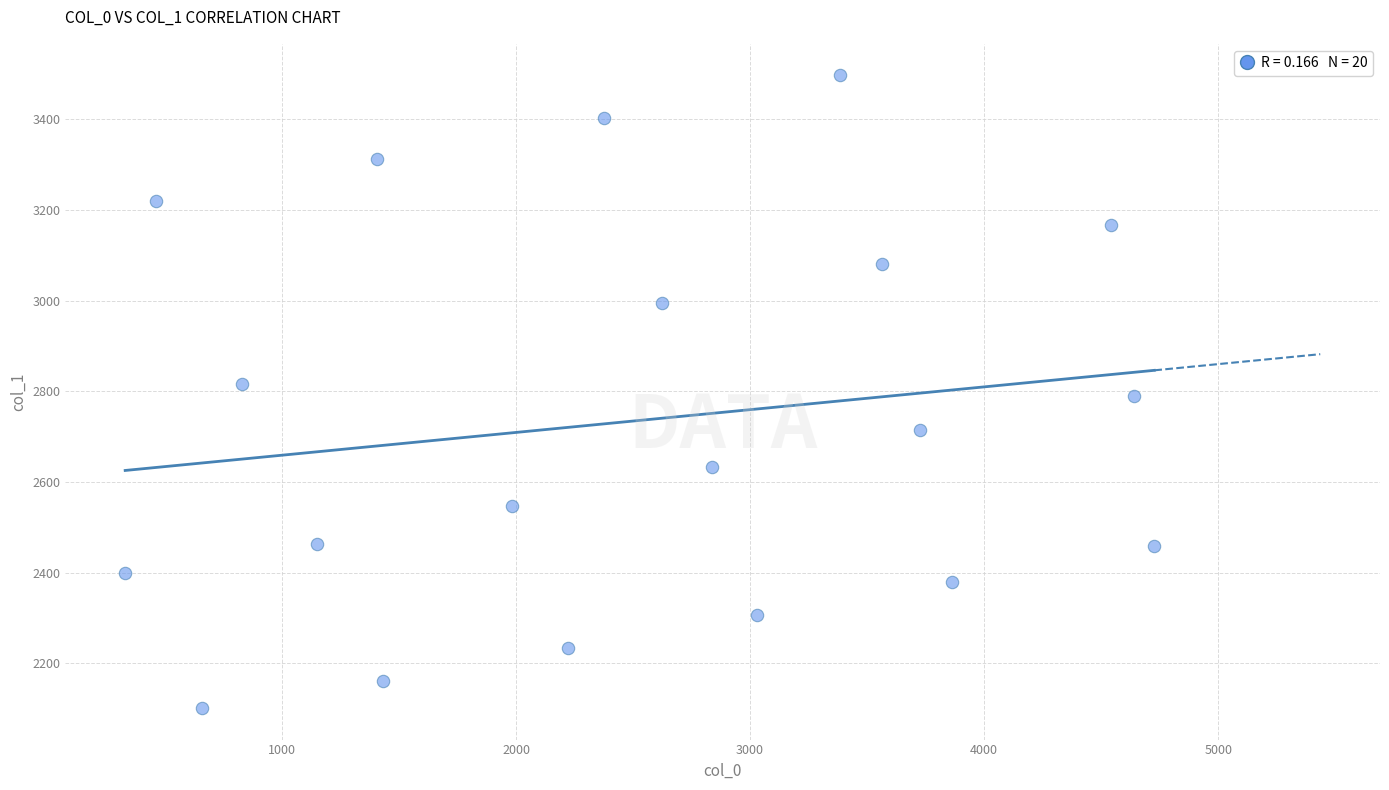

What is the range of X values (max minus min)?

4396.4